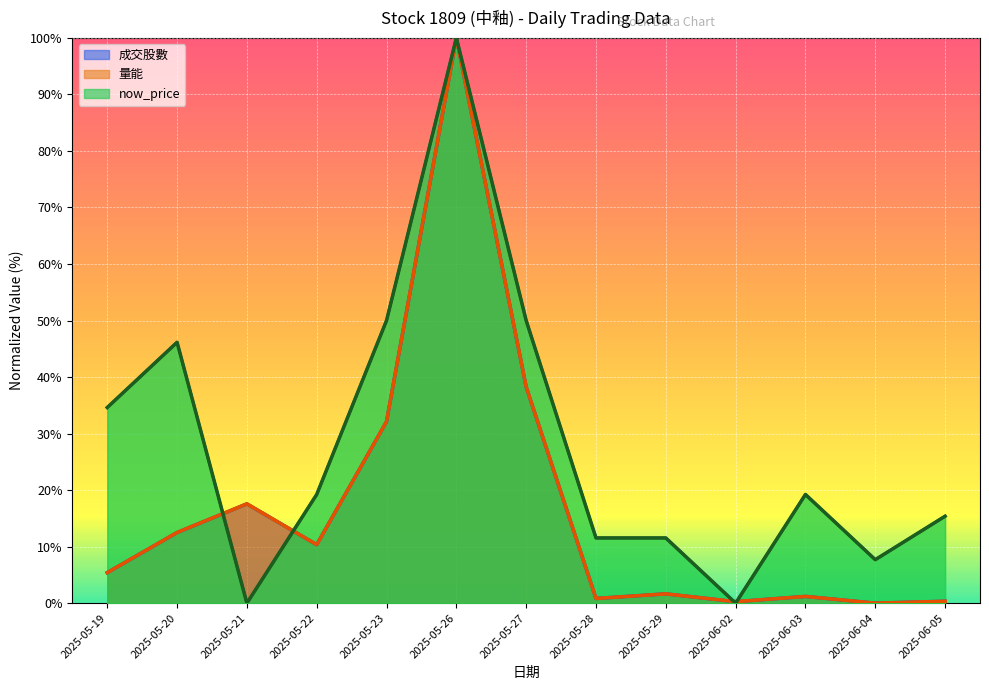

What is the maximum value shown in the chart?

100.0